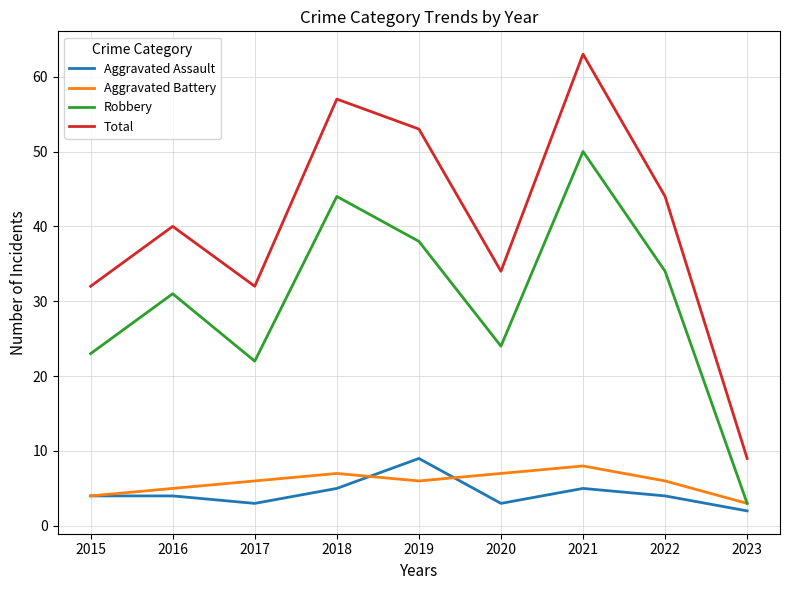

True or false: Total and Aggravated Assault intersect in this chart.

False